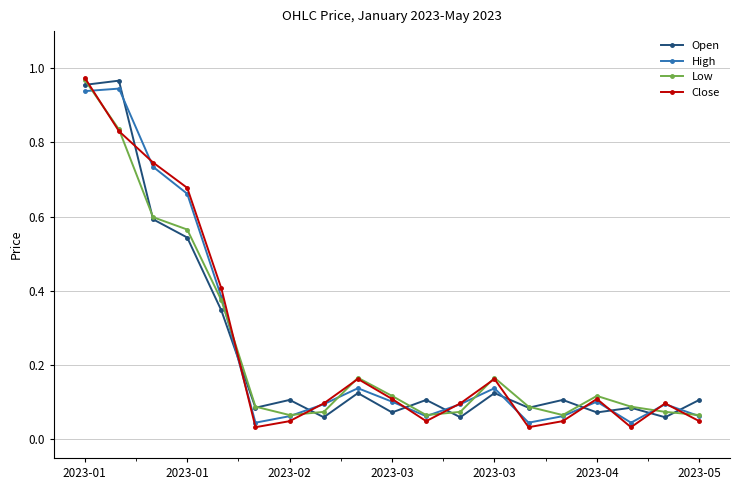

How many lines are shown in the chart?

4